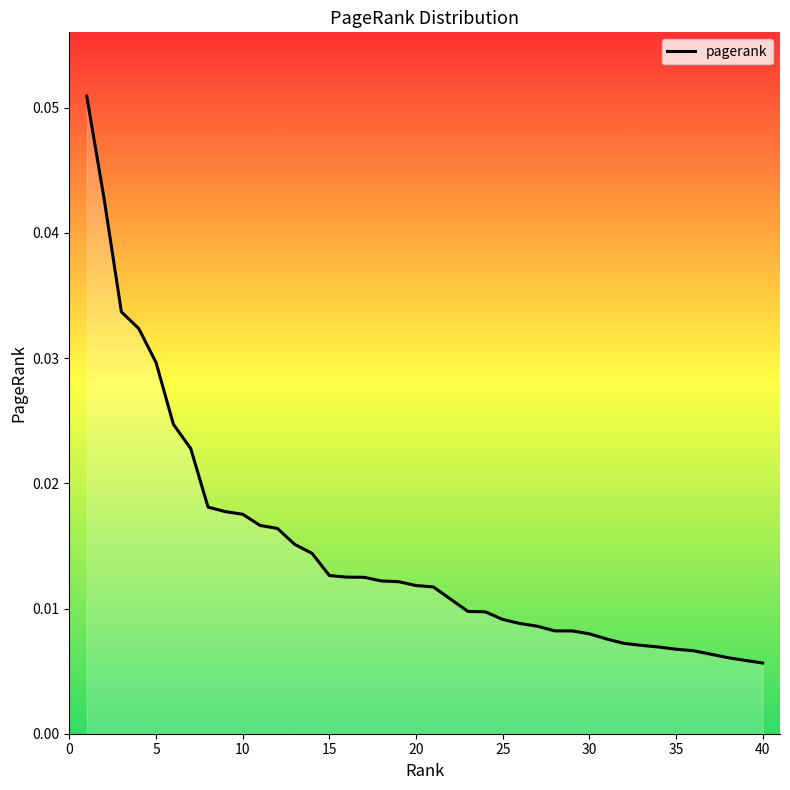

How many data points does each series have?

40